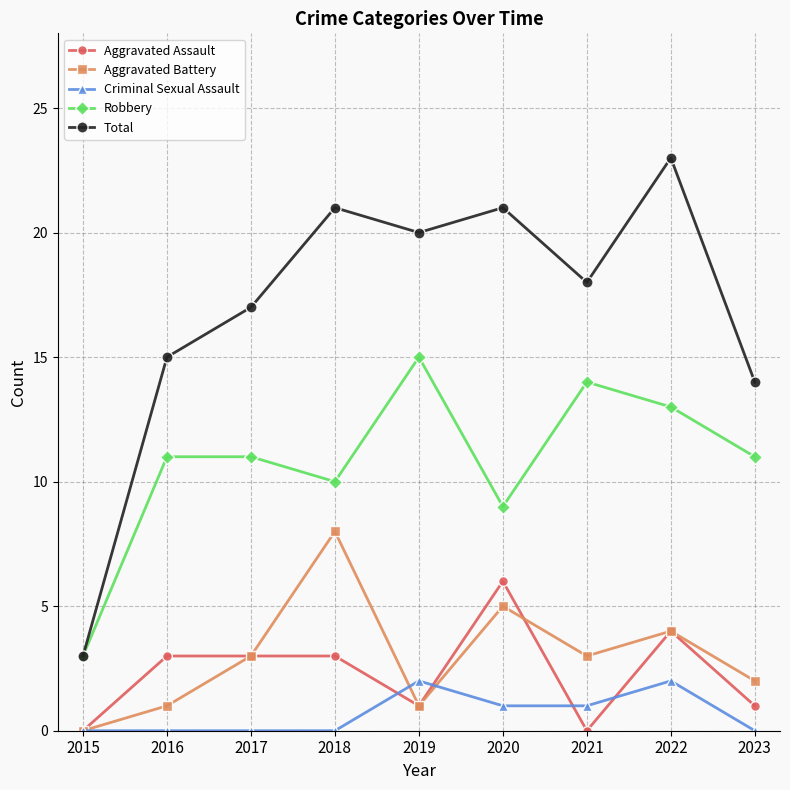

Which series has the largest range (max minus min)?

Total